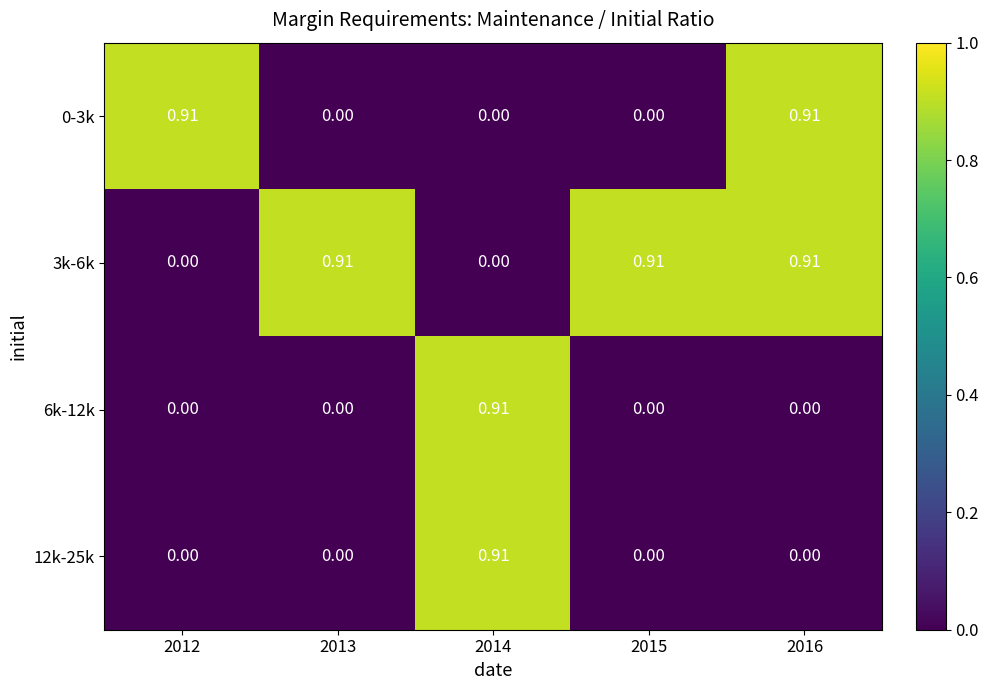

Is the value of 6k-12k at 2015 greater than the value of 0-3k at 2012?

No